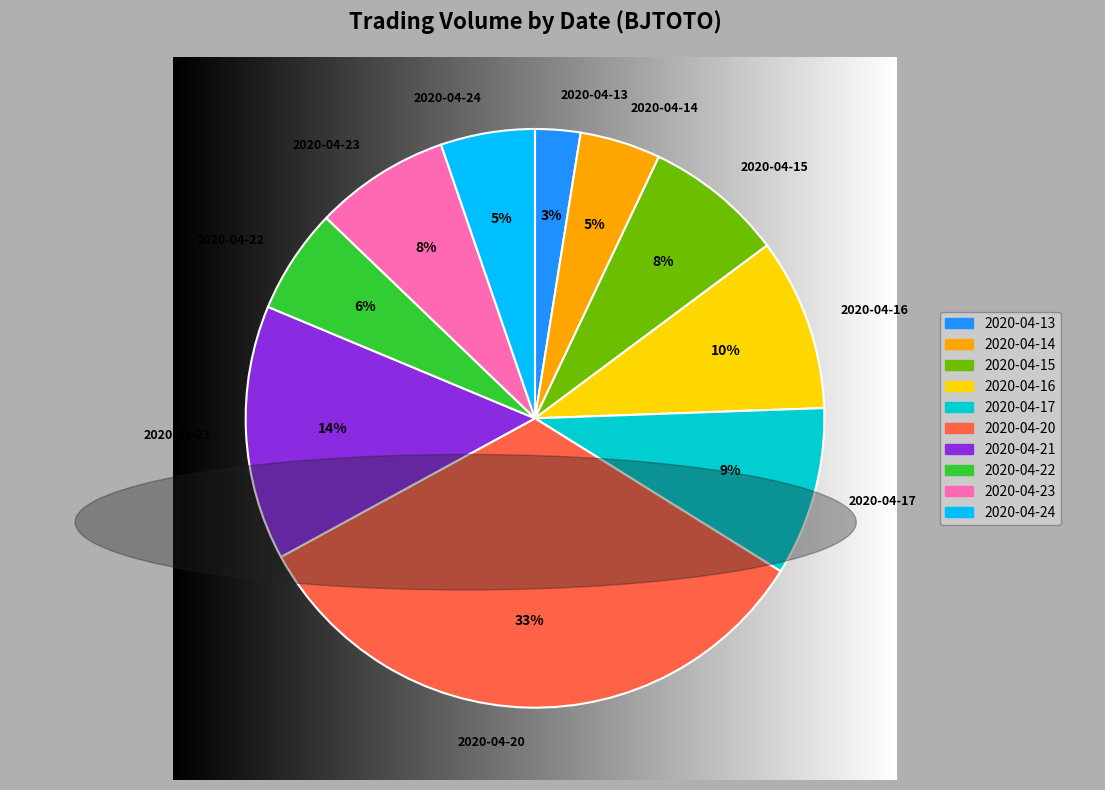

Which category has the biggest portion of the pie?

2020-04-20